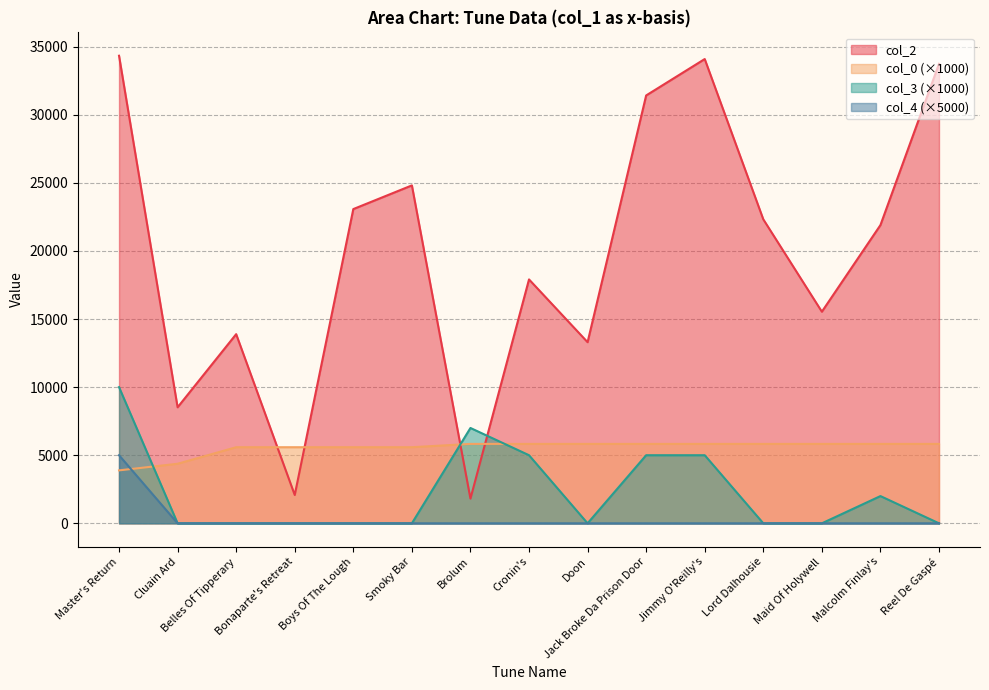

List the labels in order of col_4 value, smallest first.

Cluain Ard, Belles Of Tipperary, Bonaparte's Retreat, Boys Of The Lough, Smoky Bar, Brolum, Cronin's, Doon, Jack Broke Da Prison Door, Jimmy O'Reilly's, Lord Dalhousie, Maid Of Holywell, Malcolm Finlay's, Reel De Gaspé, Master's Return